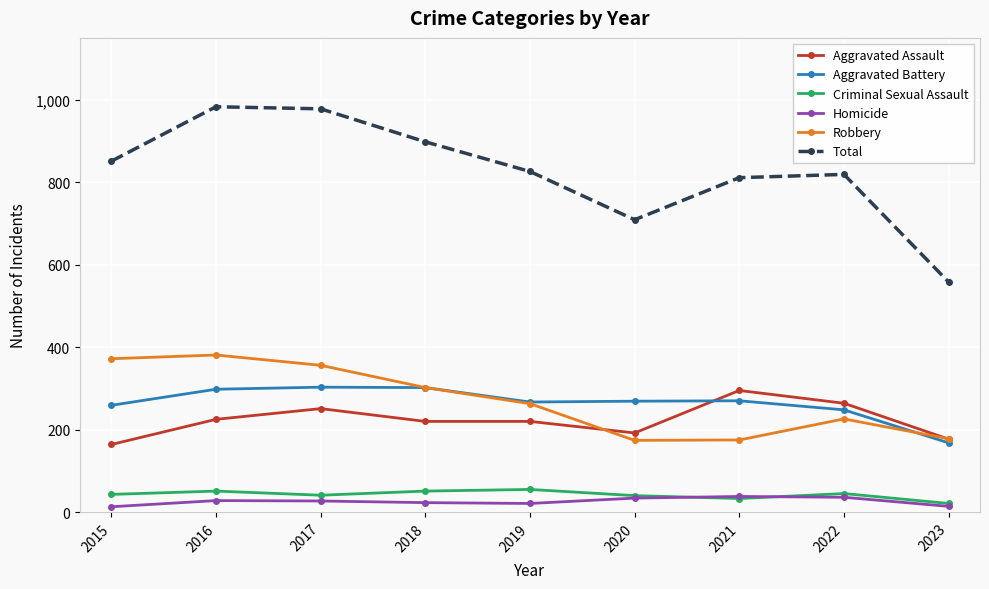

At which label does Aggravated Battery reach its minimum?

2023